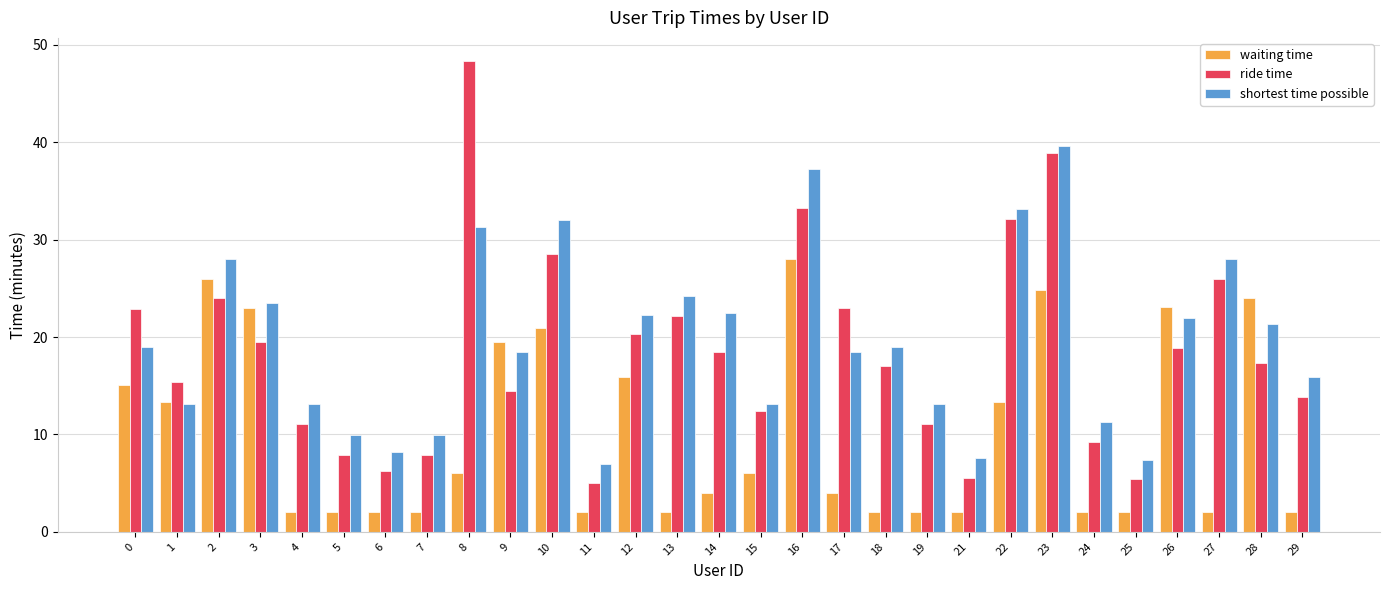

What is the sum of the waiting time values at 7 and 4?

4.0